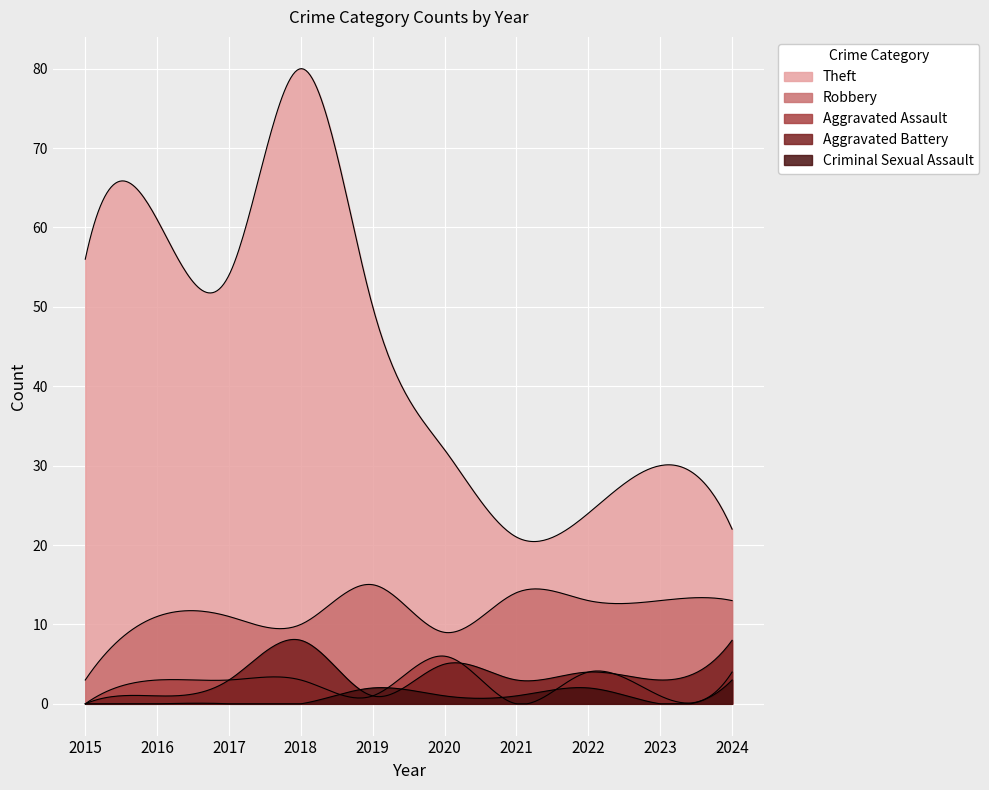

Rank the categories by Aggravated Battery value from highest to lowest.

2018, 2024, 2020, 2022, 2017, 2021, 2023, 2016, 2019, 2015